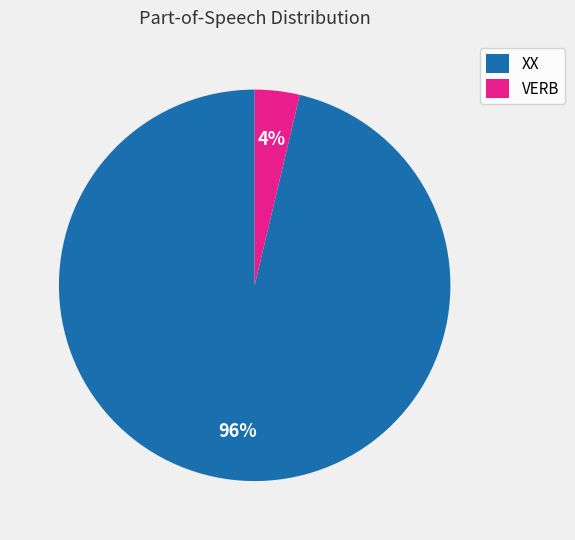

How many segments does this pie chart have?

2